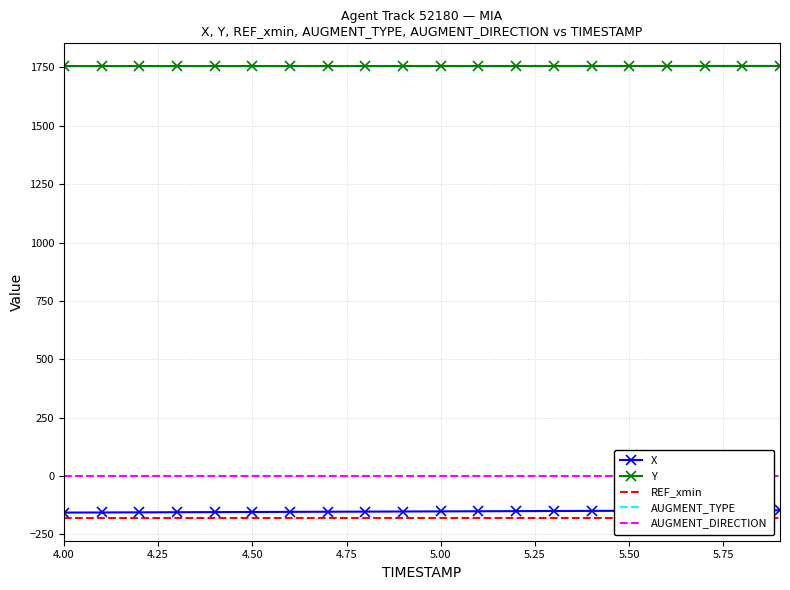

What position from the left is 4.00?

1